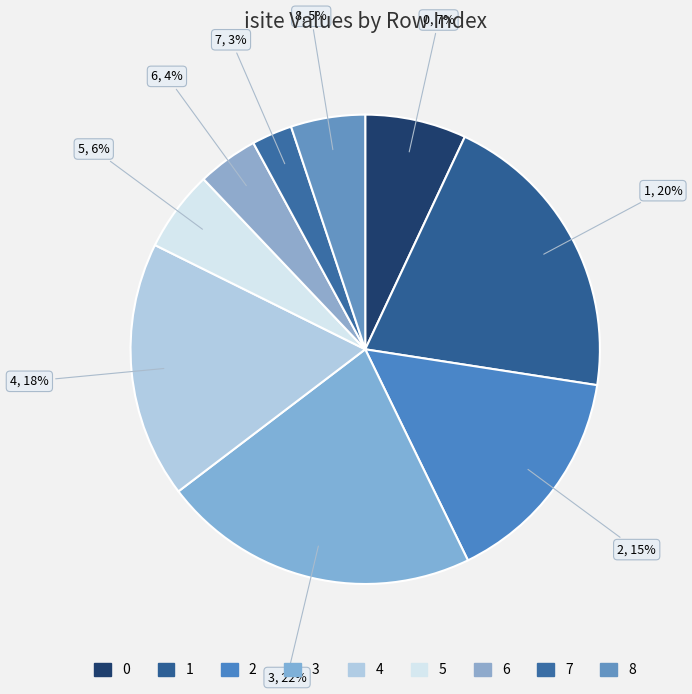

To the nearest percent, what is the difference between the largest and smallest slice percentages?

19%